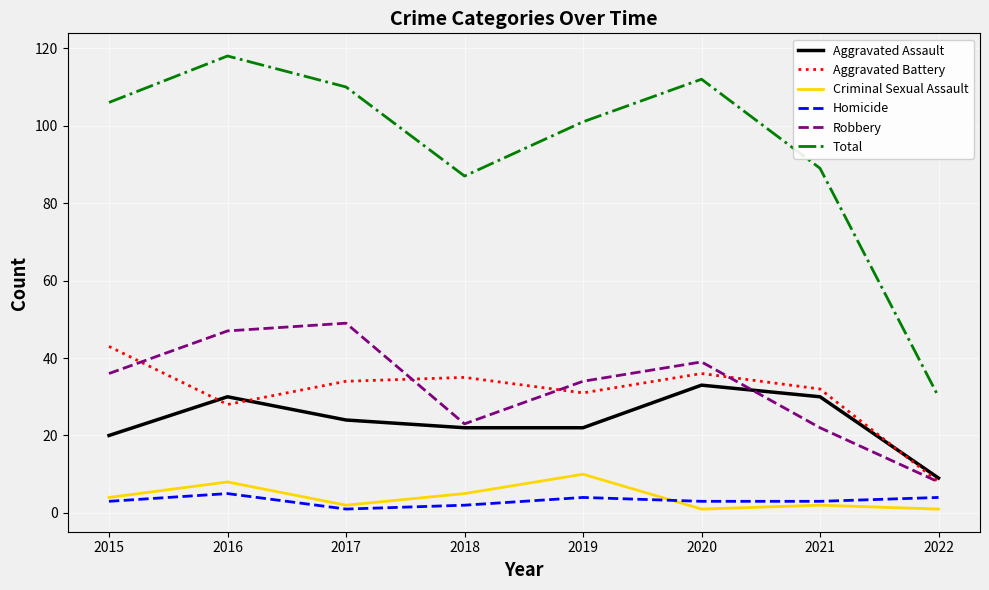

What value does the Homicide series have at 2018?

2